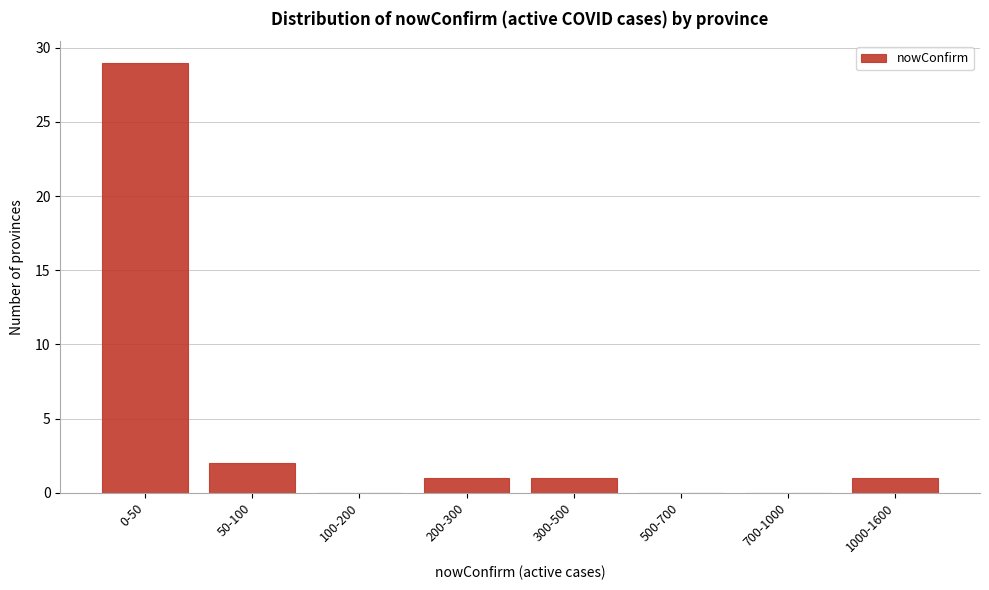

Reading left to right, extract all data points from this chart.

0-50=29	50-100=2	100-200=0	200-300=1	300-500=1	500-700=0	700-1000=0	1000-1600=1